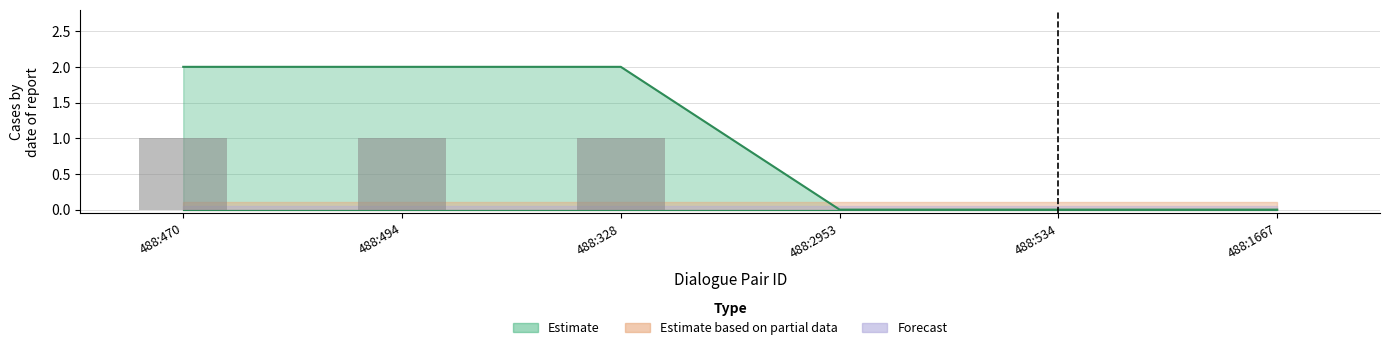

What are all the series names shown in the legend?

Estimate, Estimate based on partial data, Forecast